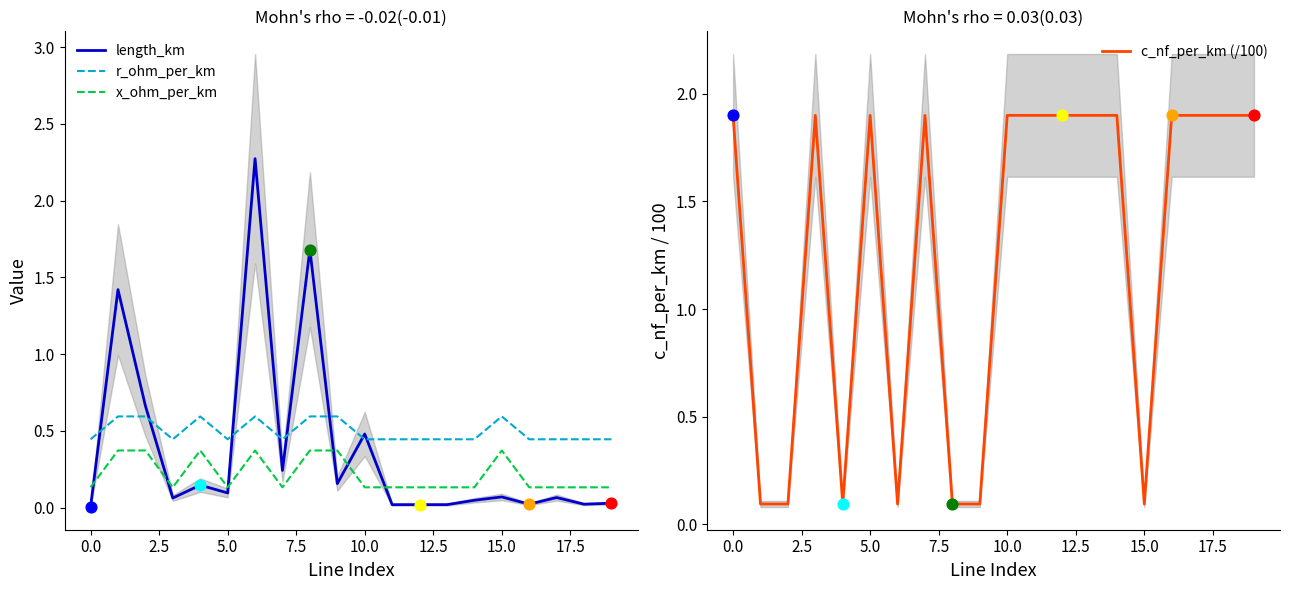

Which series has the largest Y range (max minus min)?

length_km